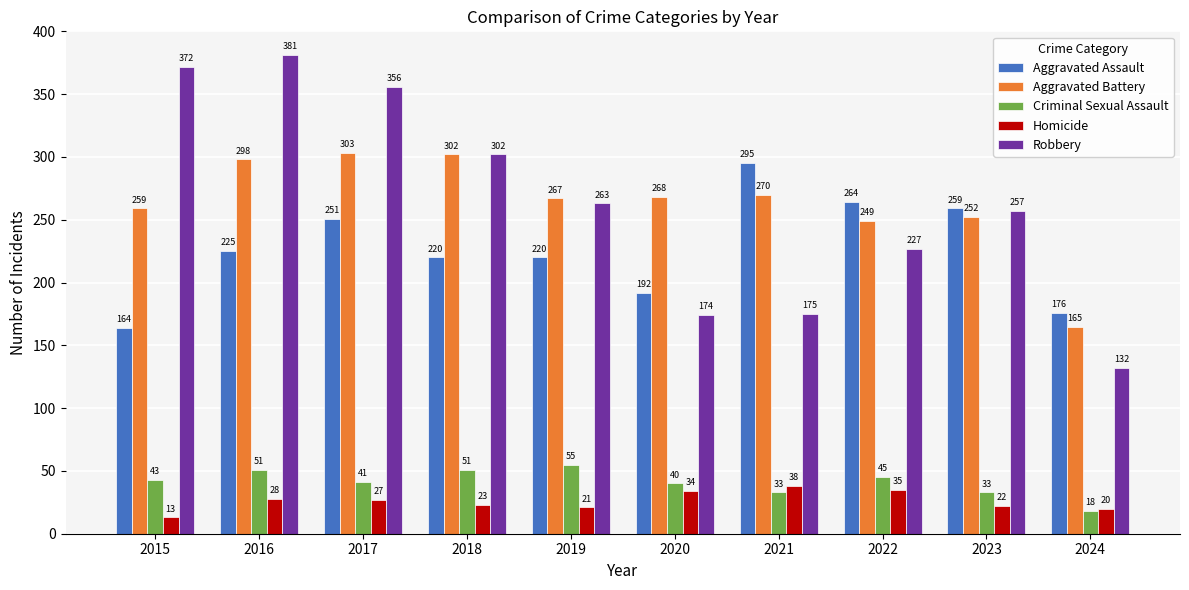

At which label does Aggravated Assault reach its minimum?

2015